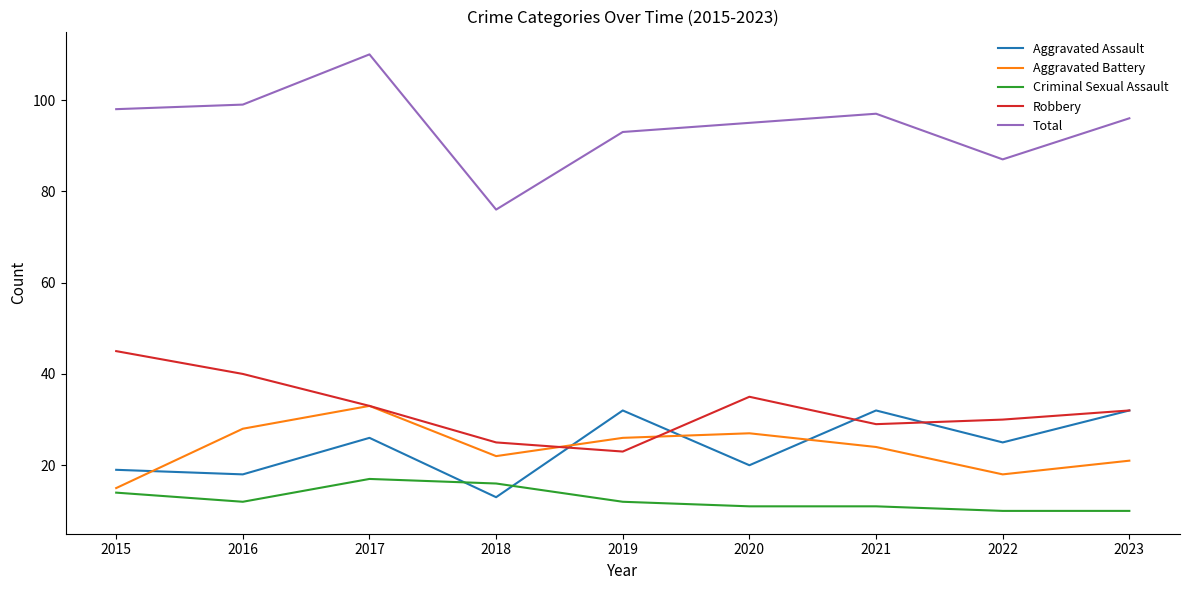

Is it true that Aggravated Assault equals 17 at 2019?

False